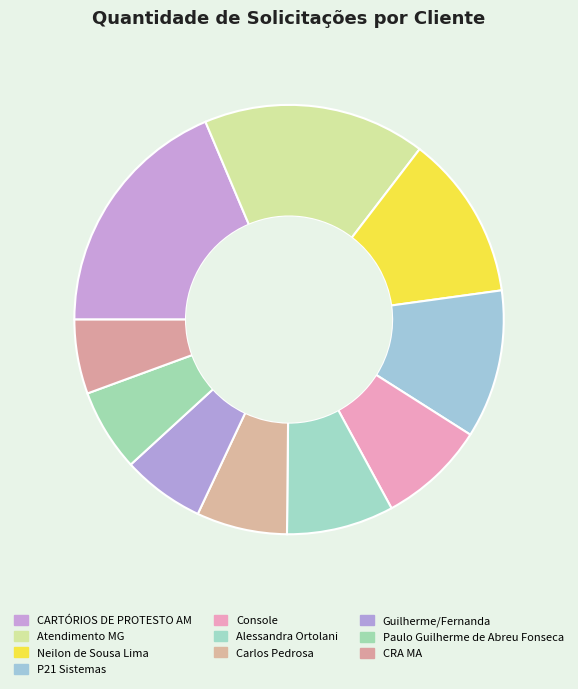

Which has a higher value, CARTÓRIOS DE PROTESTO AM or Console?

CARTÓRIOS DE PROTESTO AM